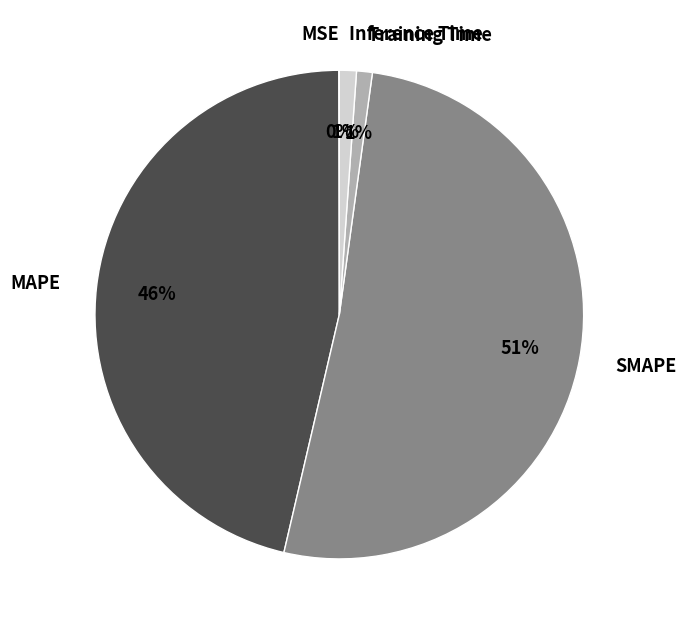

Which slice represents more than half of the pie?

SMAPE